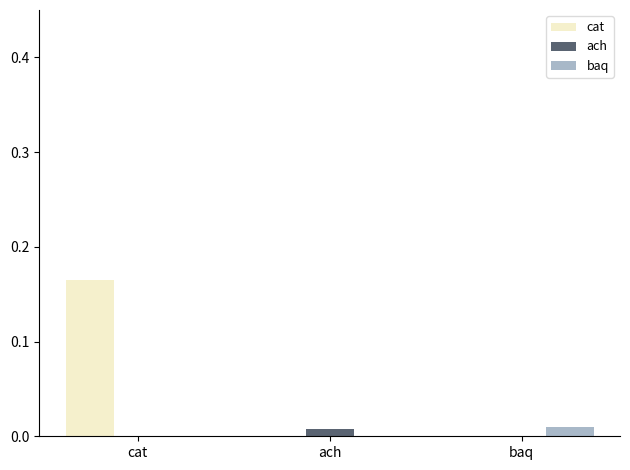

The value of ach at baq is 0.0. True or false?

True